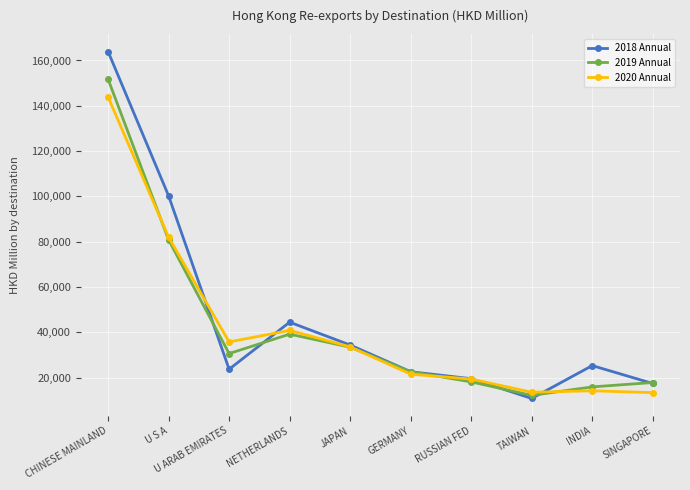

Read the 2020 Annual value at JAPAN.

33555.1